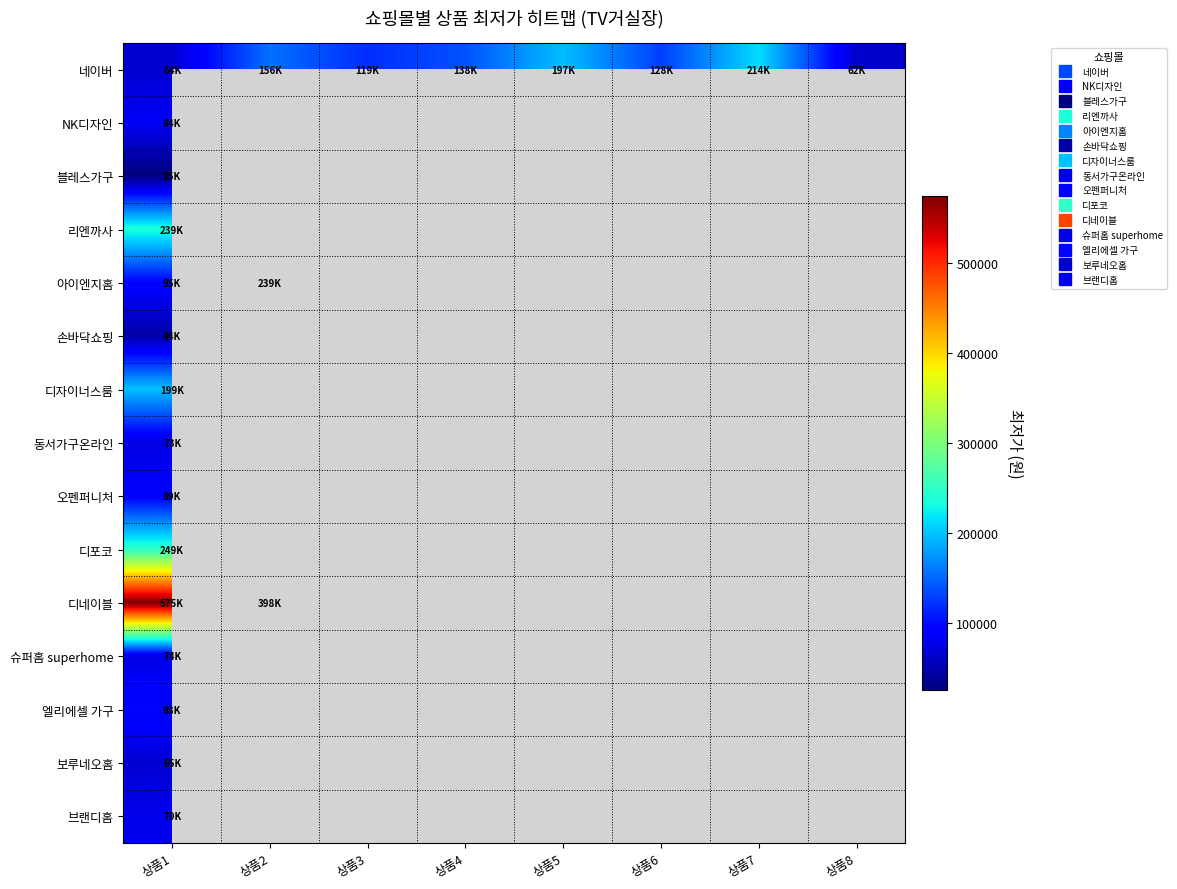

Rank the series by their maximum value, from lowest to highest.

블레스가구, 손바닥쇼핑, 보루네오홈, 동서가구온라인, 슈퍼홈 superhome, 브랜디홈, NK디자인, 오펜퍼니처, 엘리에셀 가구, 디자이너스룸, 네이버, 리엔까사, 아이엔지홈, 디포코, 디네이블